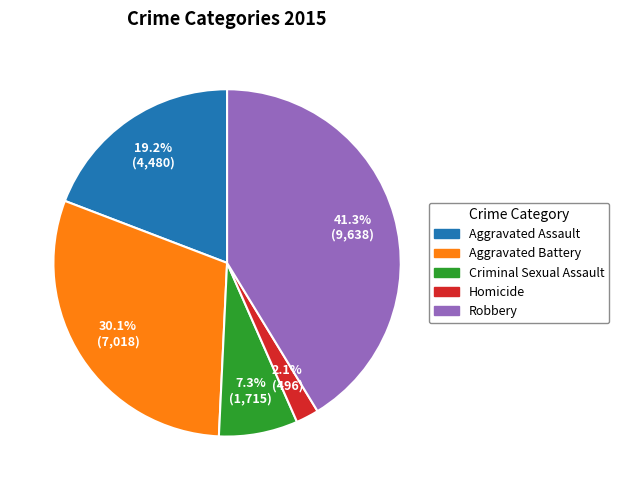

Approximately how many times larger is the value at Homicide compared to Criminal Sexual Assault?

0.3